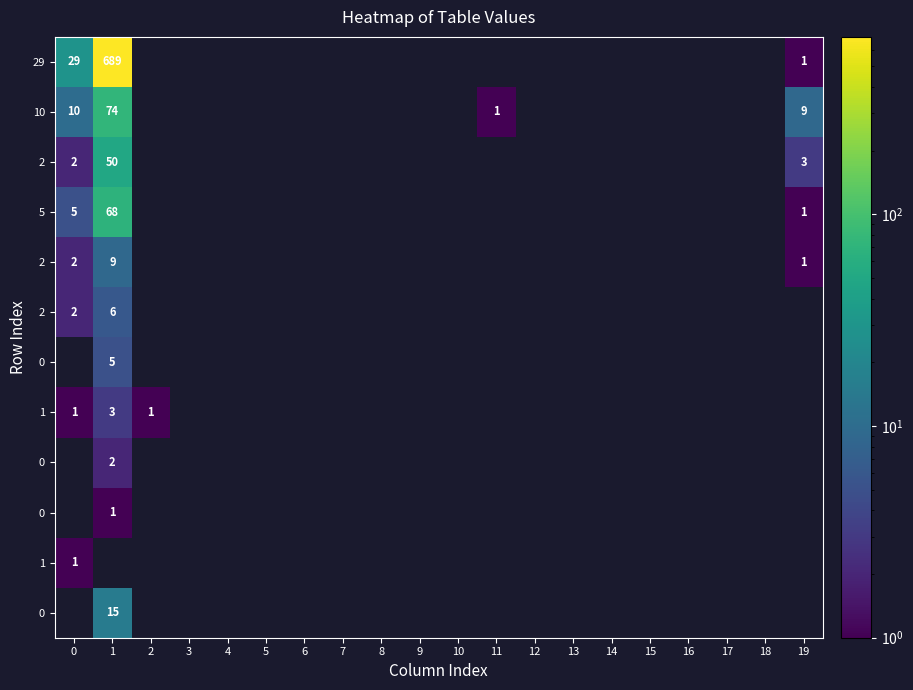

Between 19 and 3, which is larger?

19